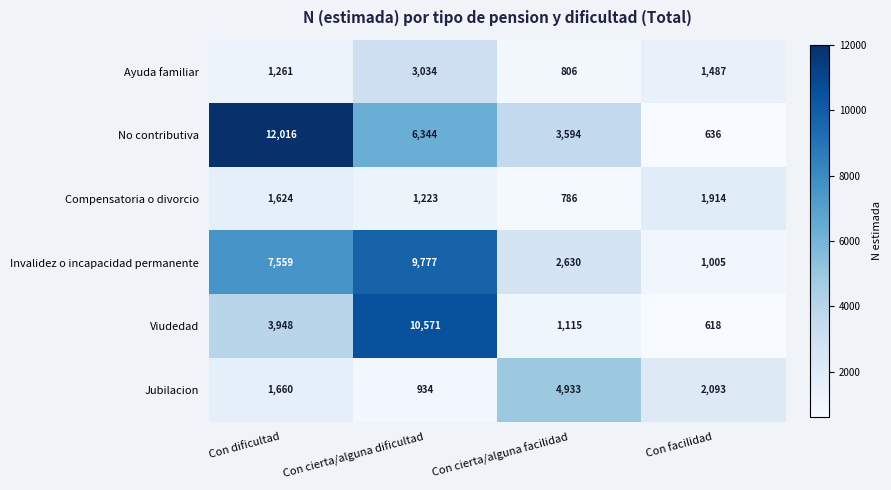

At how many categories does at least one series exceed 2109?

3